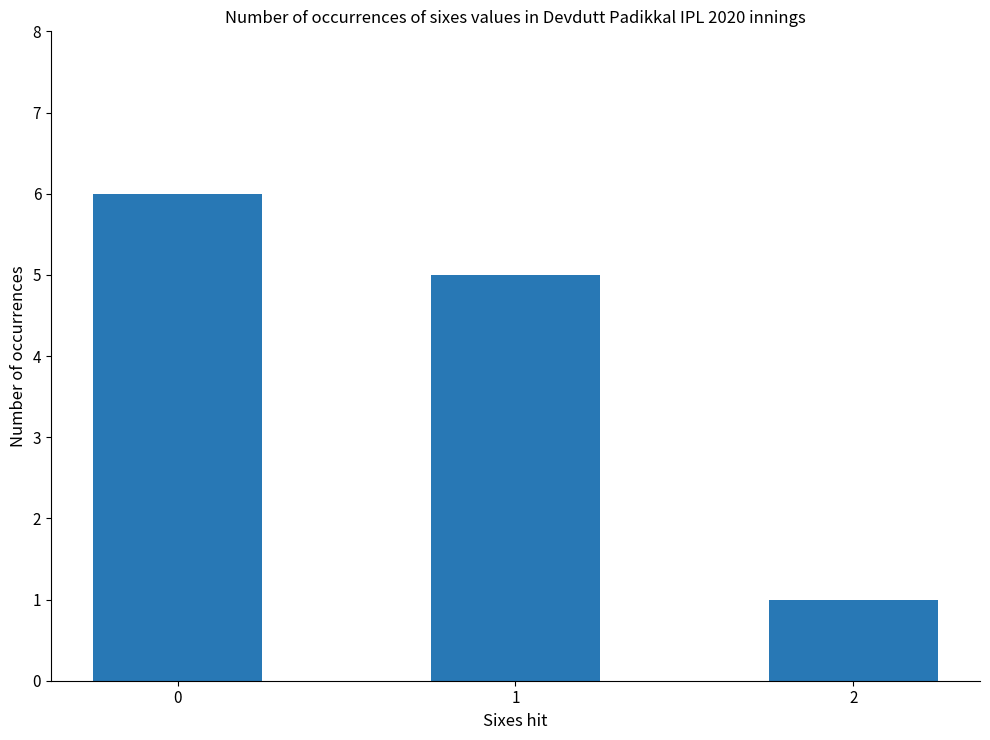

How many series are shown in this chart?

1